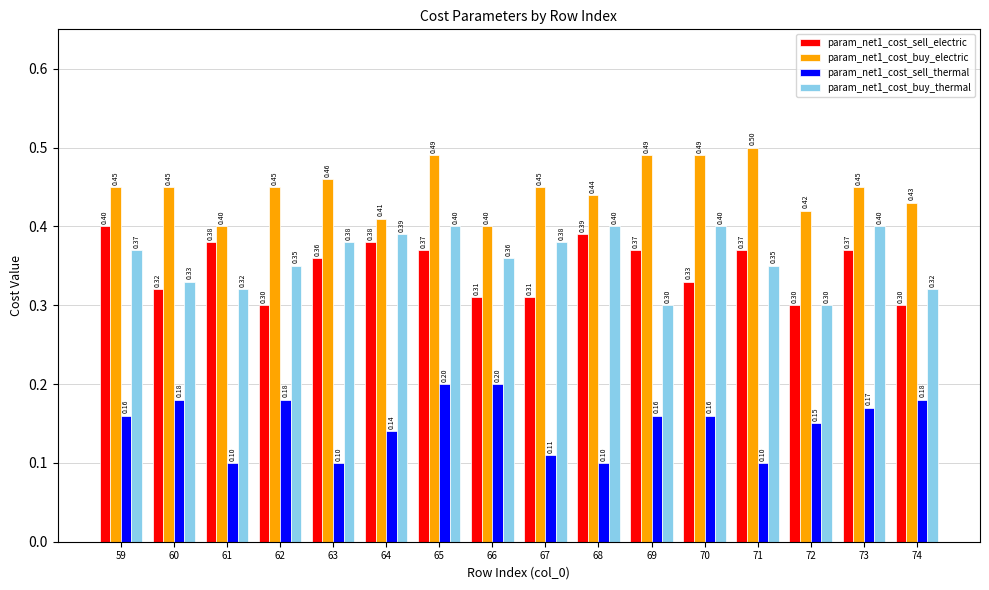

Which series changed the most between 62 and 73?

param_net1_cost_sell_electric